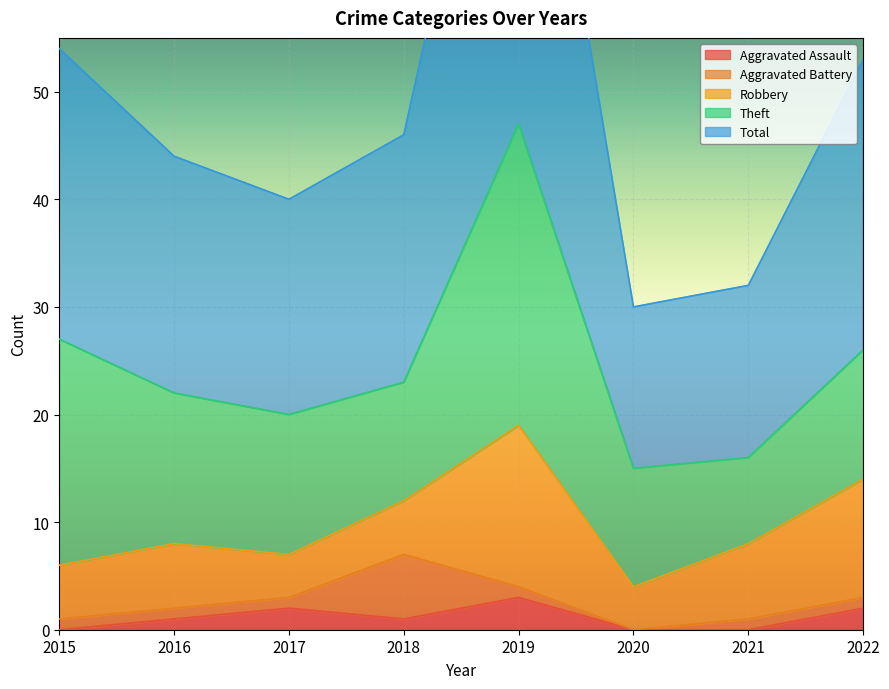

The Aggravated Assault series shows 2 at 2015. True or false?

False